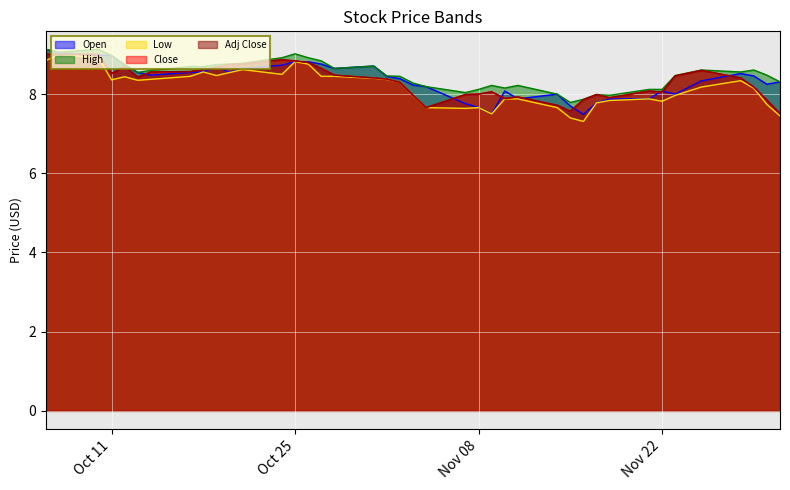

Is it true that Open equals 8.6 at 2016-10-18?

True